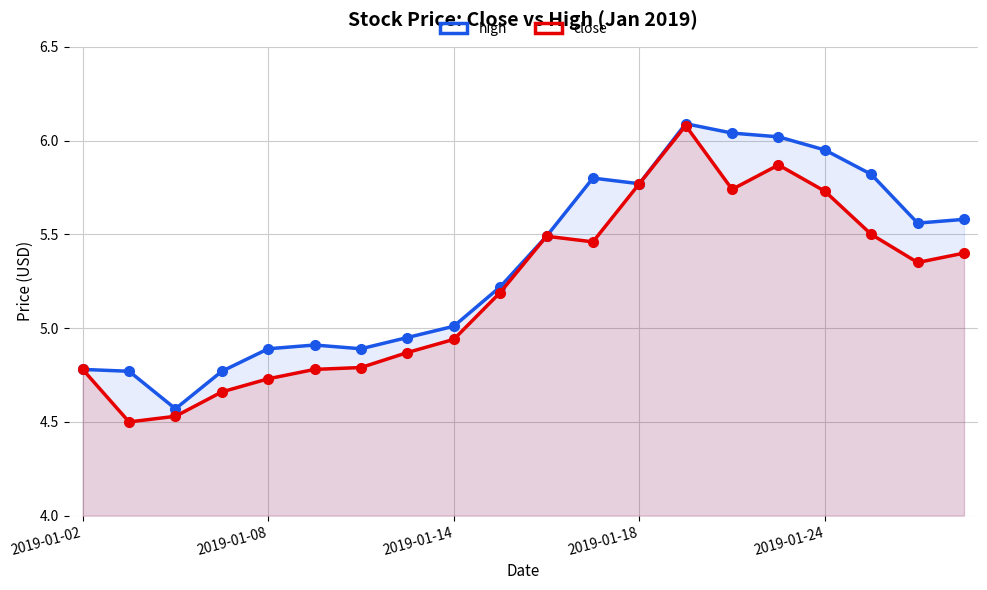

What is the sum of all high values?

106.9